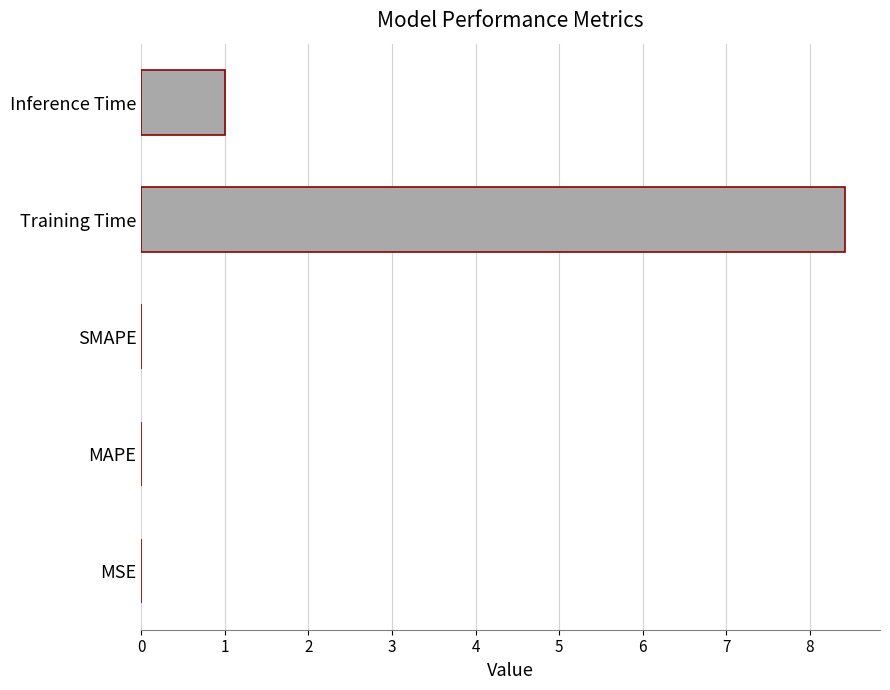

Which has a higher value, Inference Time or SMAPE?

Inference Time